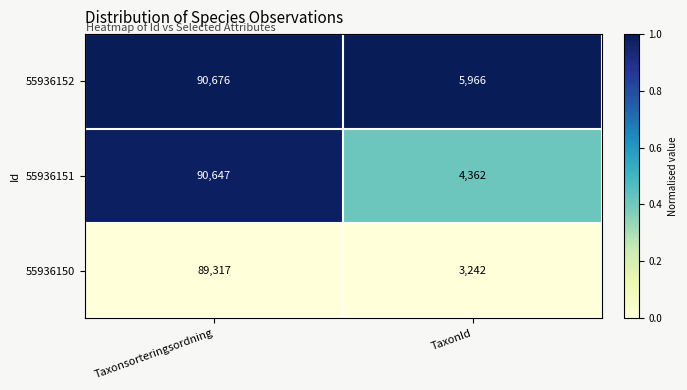

Which series has the widest spread of values?

55936151